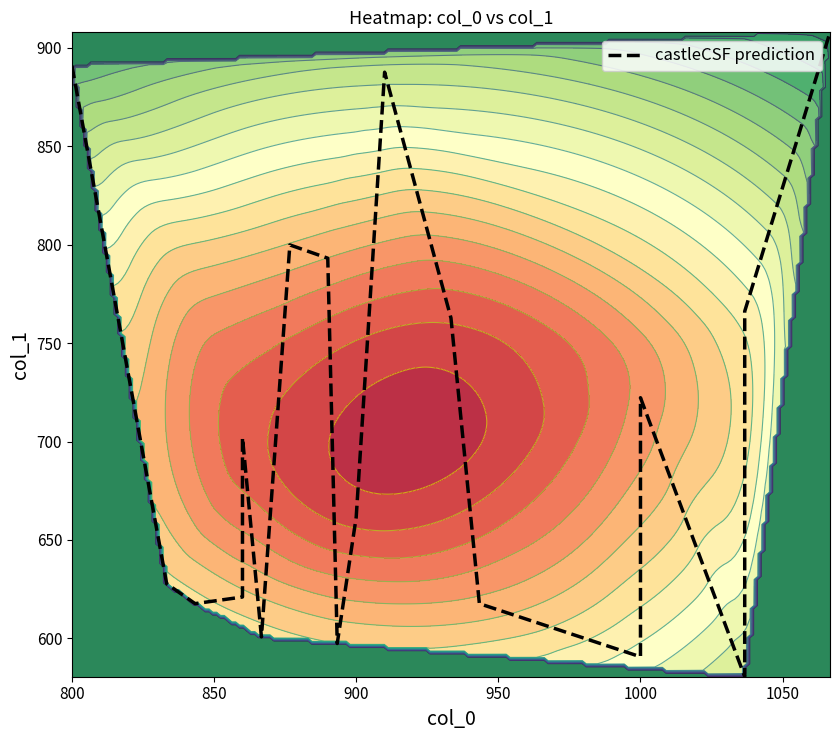

Reading left to right, extract all data points from this chart.

891.0	627.8	617.6	621.0	702.0	600.8	799.9	793.1	597.4	661.5	887.6	762.8	617.6	590.6	722.2	580.5	766.1	907.9